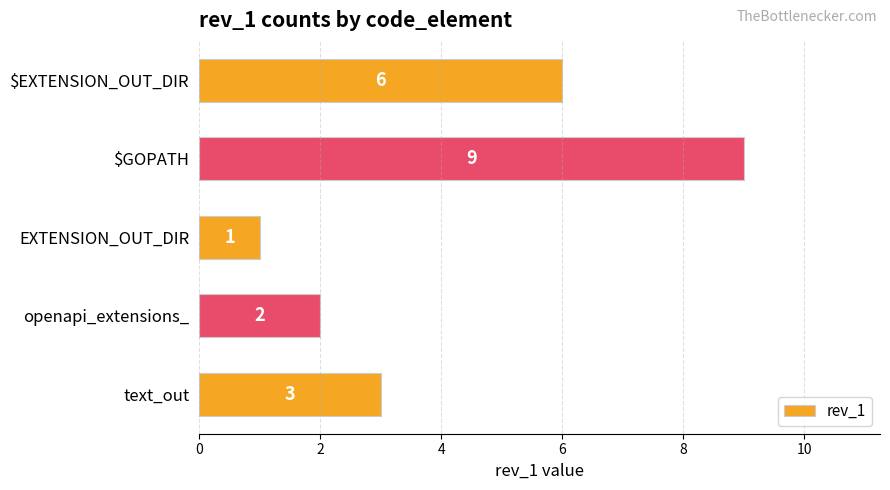

What position from the bottom is EXTENSION_OUT_DIR?

3